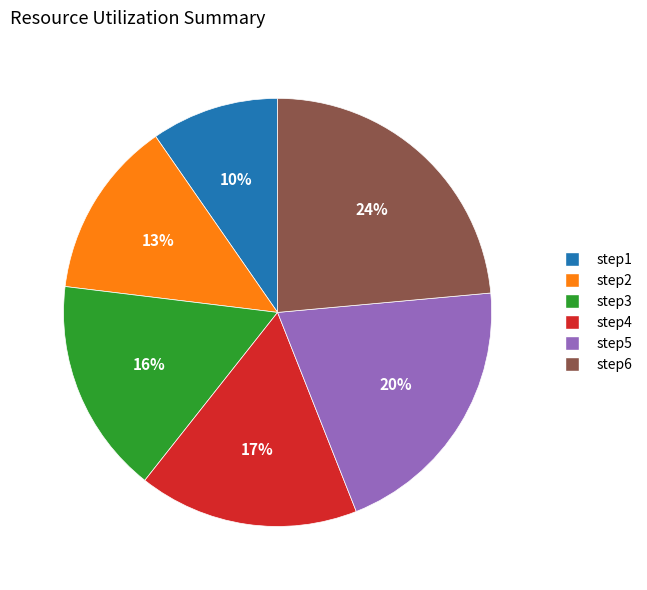

Does step6 account for over 50% of the chart?

No